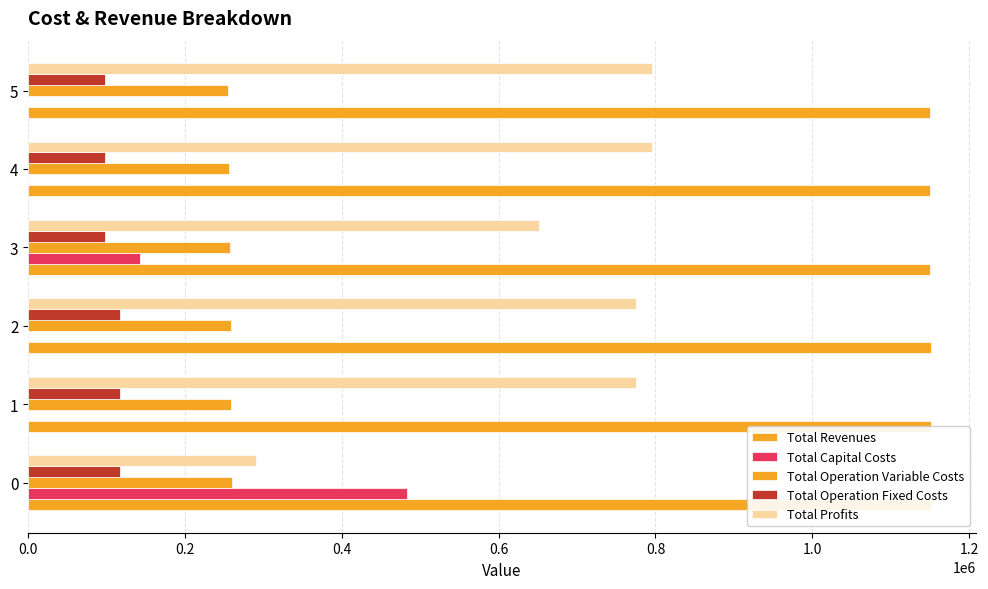

Which series has the largest total across all categories?

Total Revenues